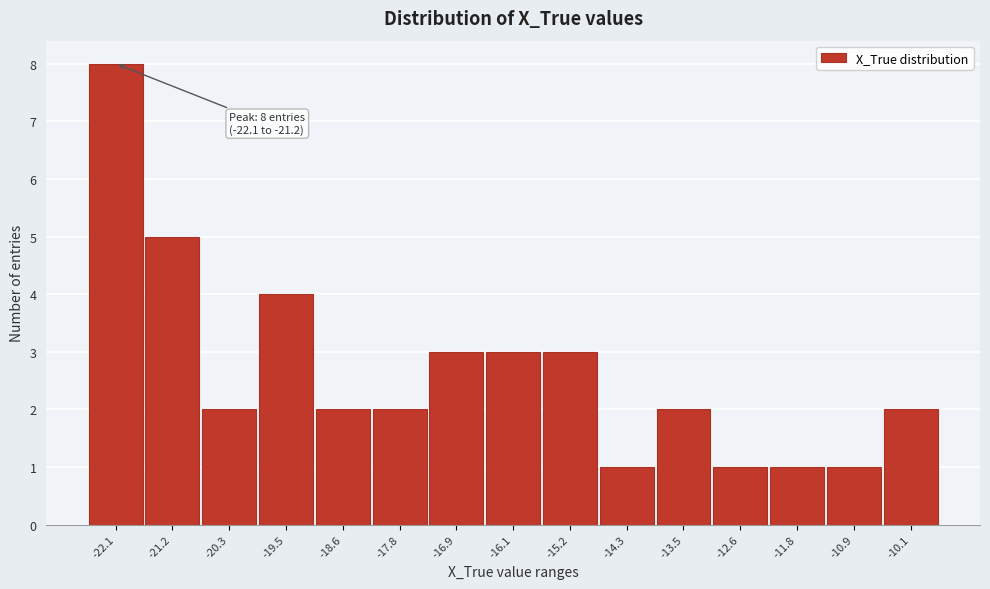

Reading left to right, extract all data points from this chart.

-22.1=8	-21.2=5	-20.3=2	-19.5=4	-18.6=2	-17.8=2	-16.9=3	-16.1=3	-15.2=3	-14.3=1	-13.5=2	-12.6=1	-11.8=1	-10.9=1	-10.1=2